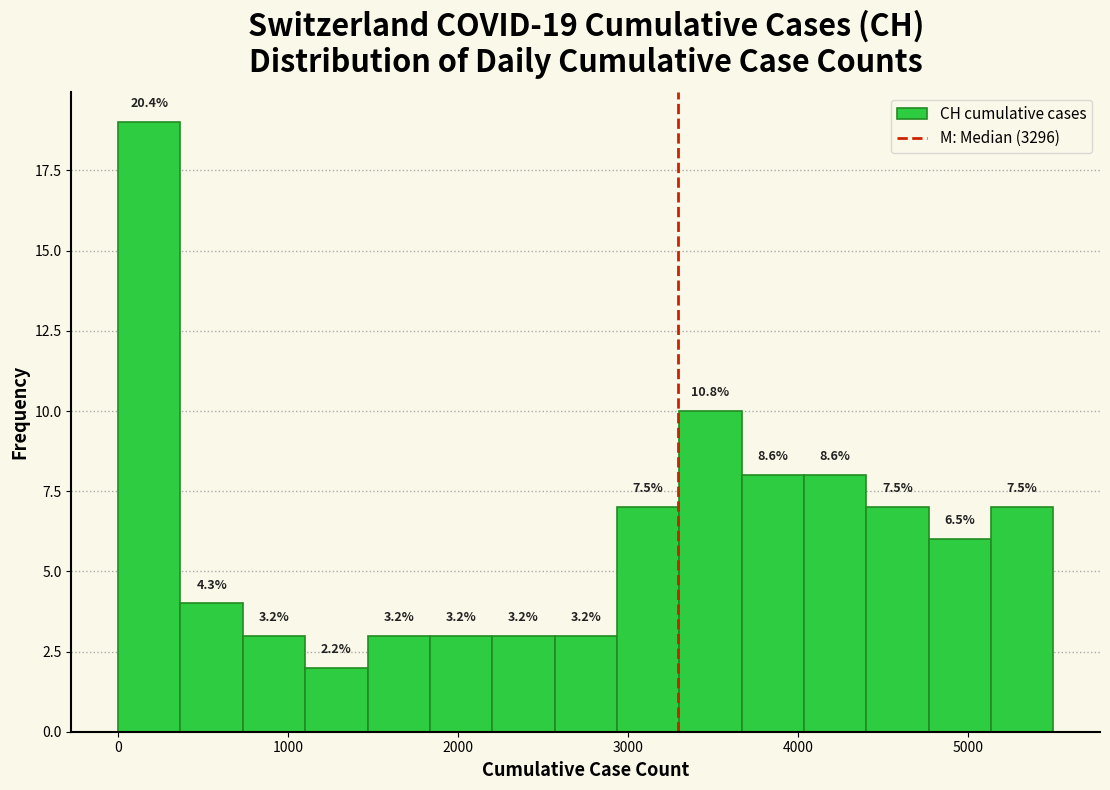

Around what value on the x-axis is the tallest bar? Give the approximate position of its centre, as read against the axis.

200